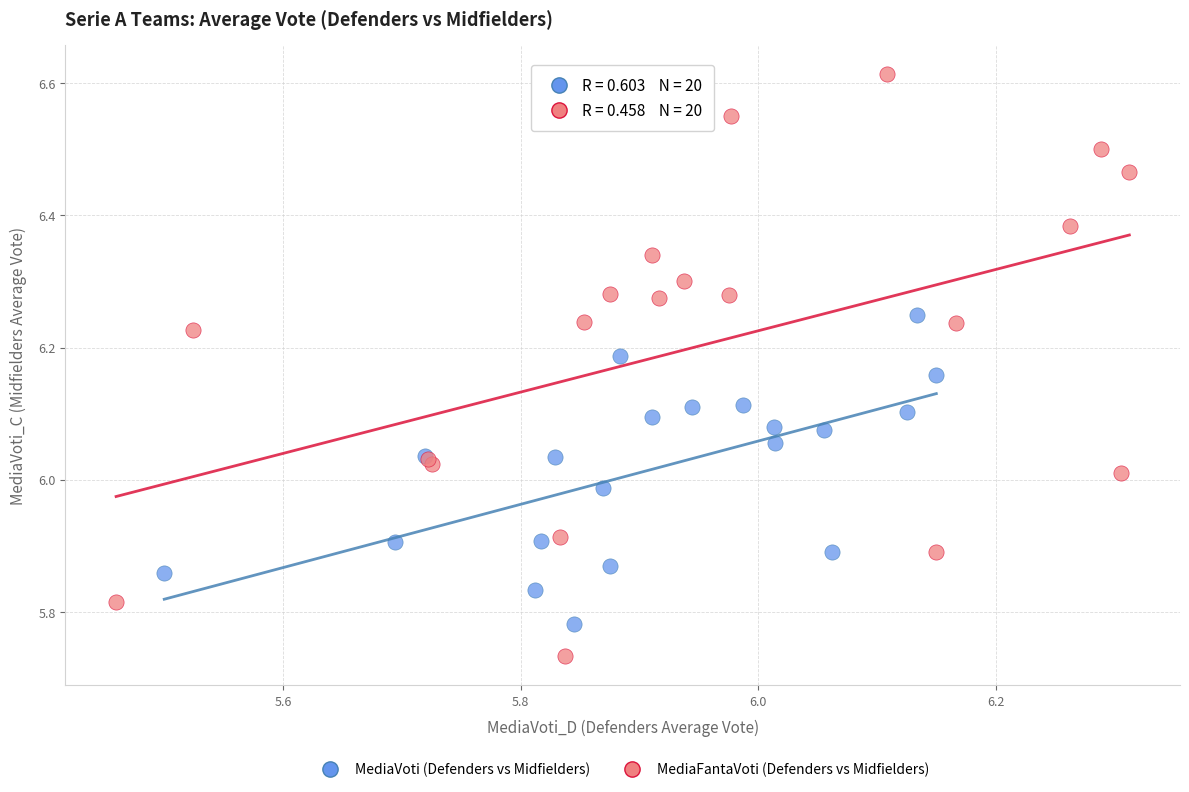

What are all the series names shown in the legend?

MediaVoti (Defenders vs Midfielders), MediaFantaVoti (Defenders vs Midfielders)